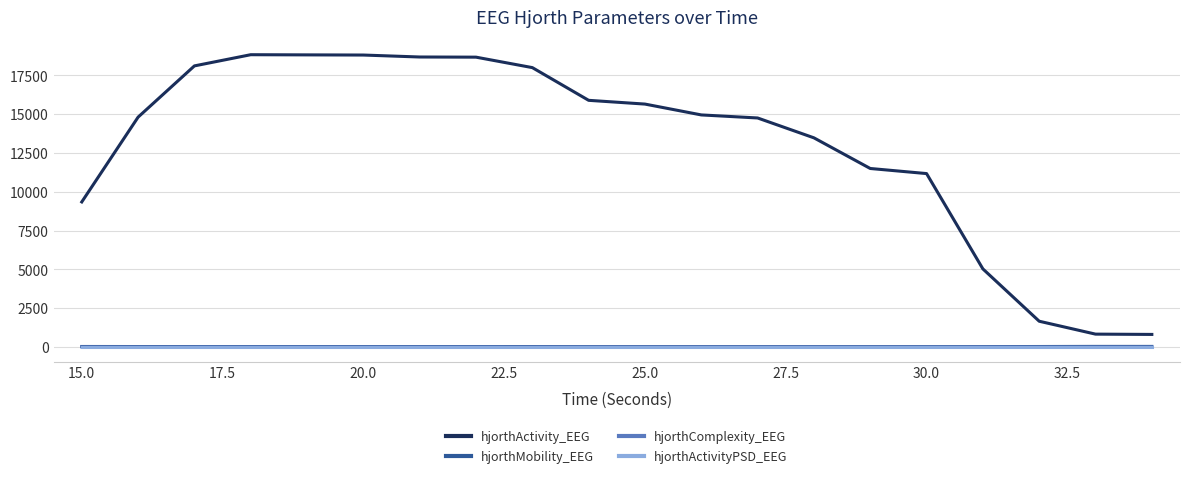

True or false: hjorthActivityPSD_EEG and hjorthActivity_EEG cross at least once.

False